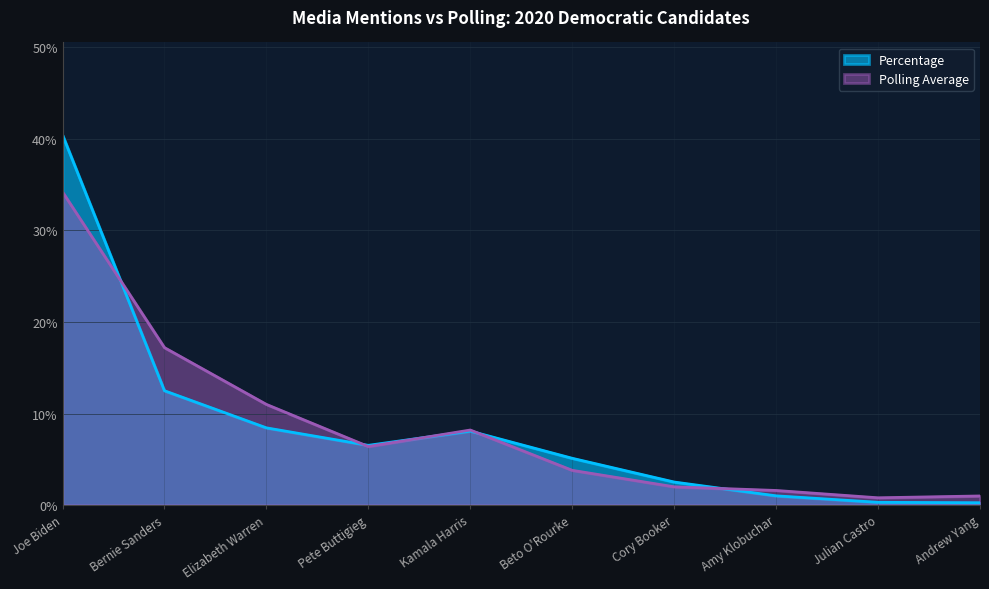

How many interior local valleys does the Polling Average series have?

2